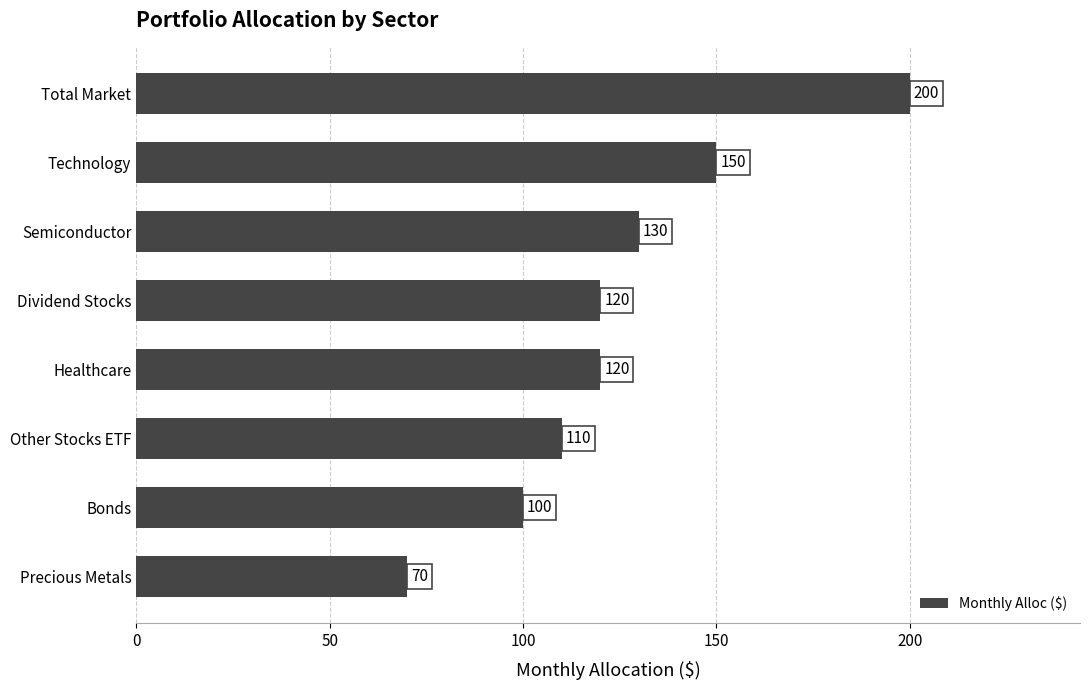

At which label is the value closest to 135?

Semiconductor